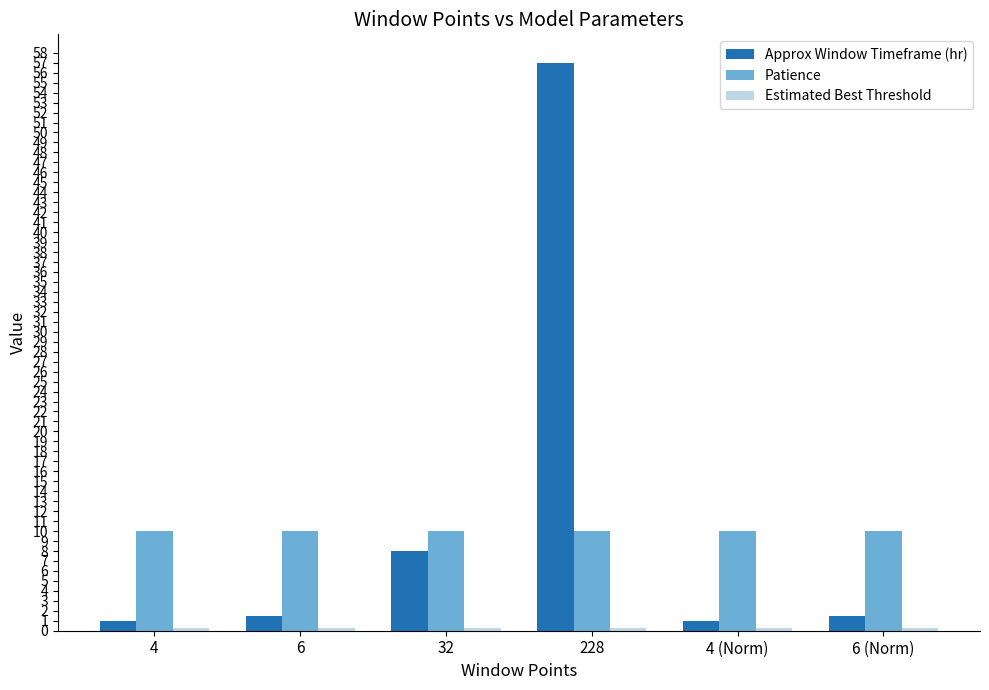

Between 4 and 228, which series saw the biggest shift?

Approx Window Timeframe (hr)